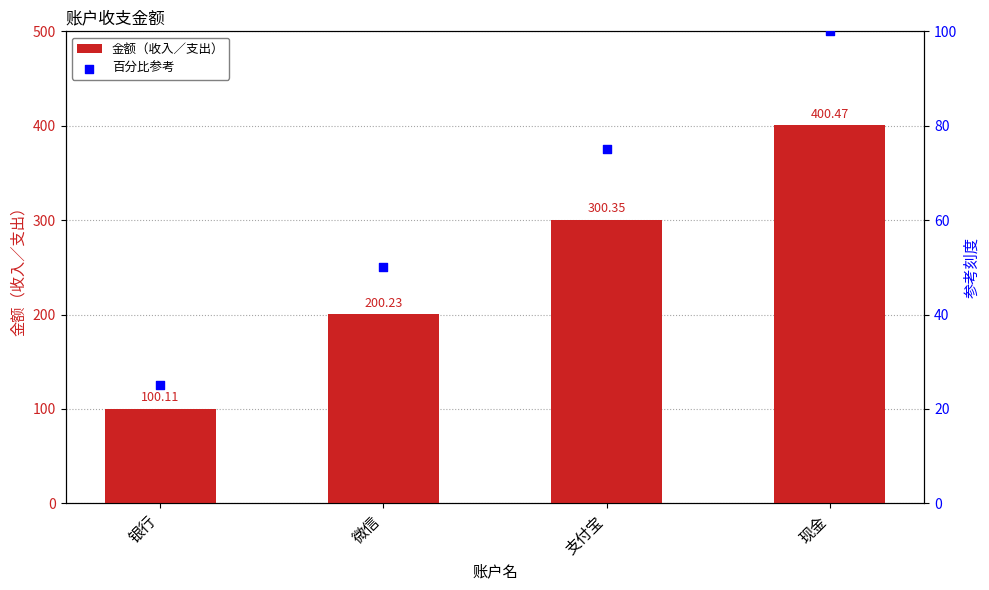

Which series reaches the minimum Y coordinate?

百分比参考